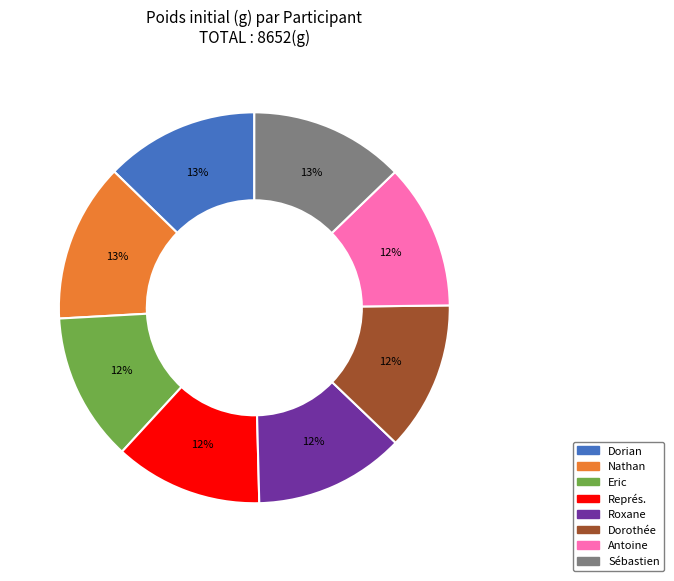

What percentage is the Dorothée slice, to the nearest percent?

12%